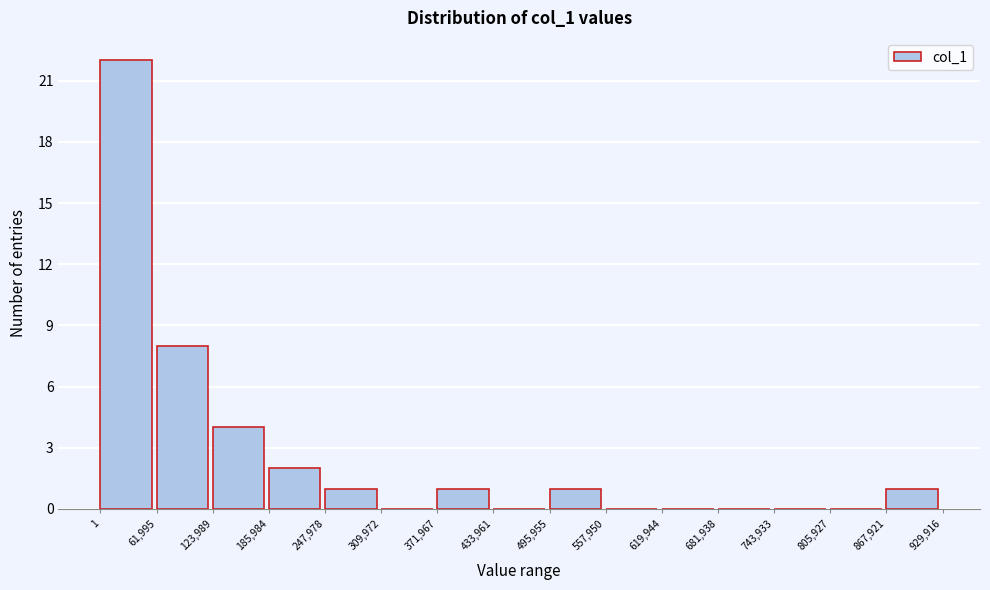

Over which range of the x-axis is the bar tallest?

1 to 61,995